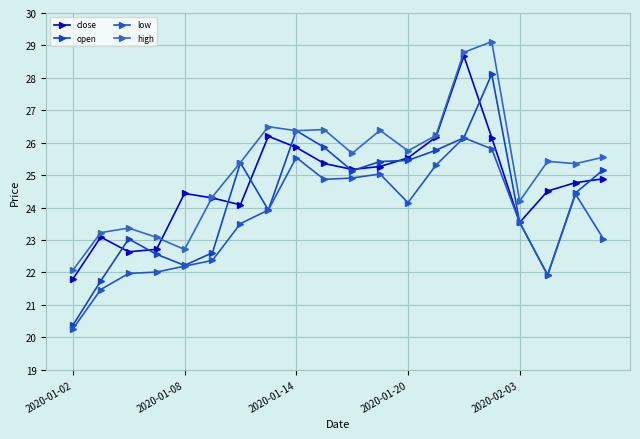

True or false: high has more than 2 interior local peaks.

True